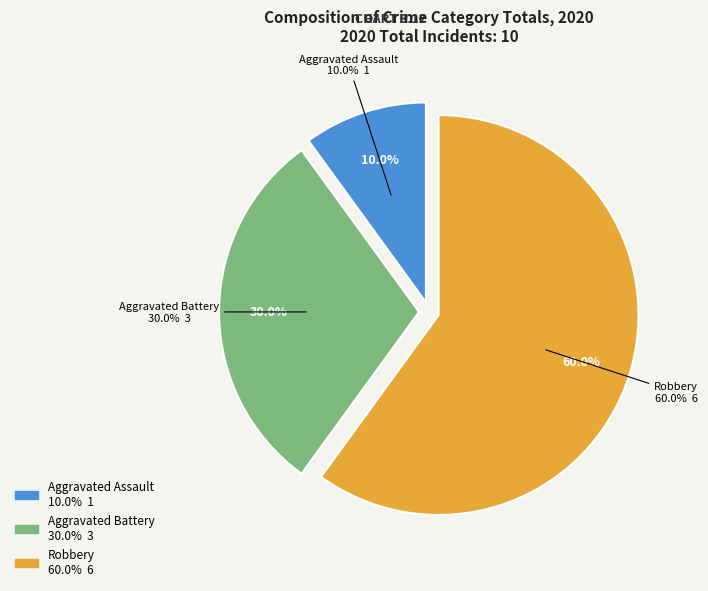

The Aggravated Battery slice represents 30% of the pie. True or false?

True